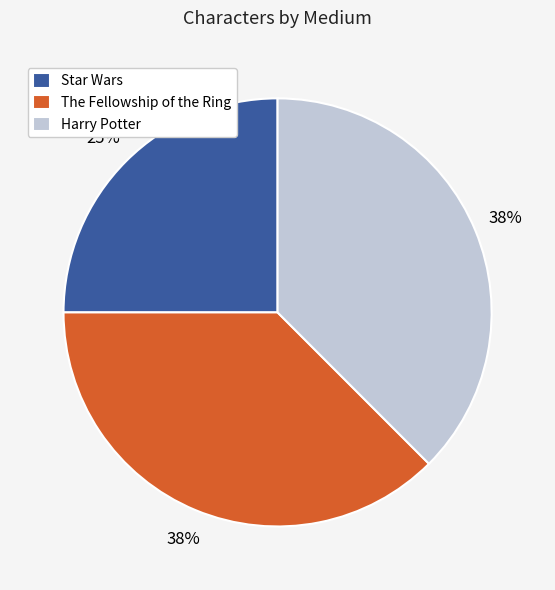

What is the ratio of the value at The Fellowship of the Ring to the value at Harry Potter?

1.0